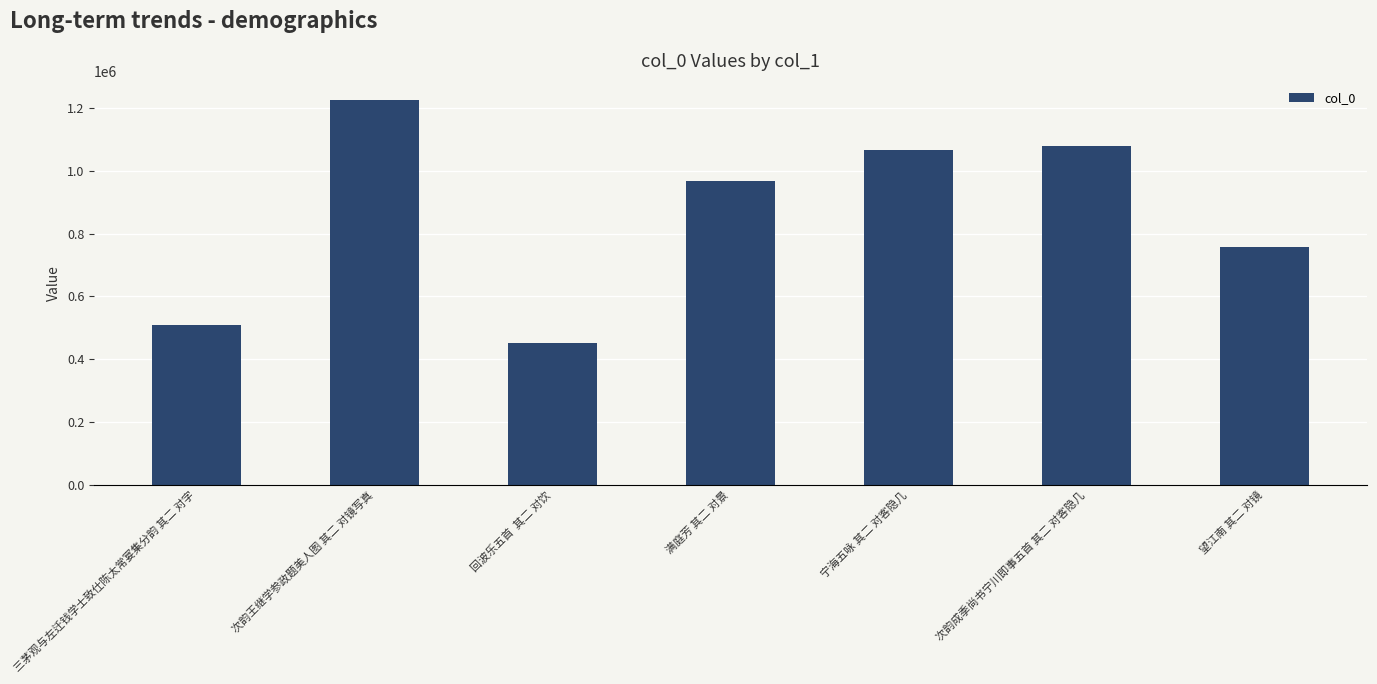

How many distinct data groups are displayed?

1